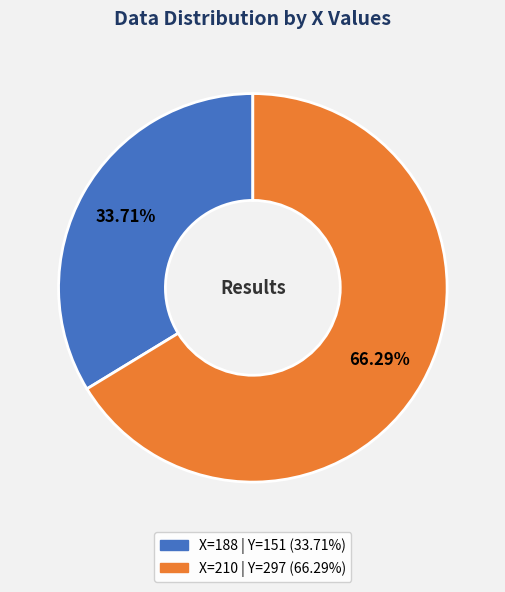

Does any single category account for the majority?

Yes